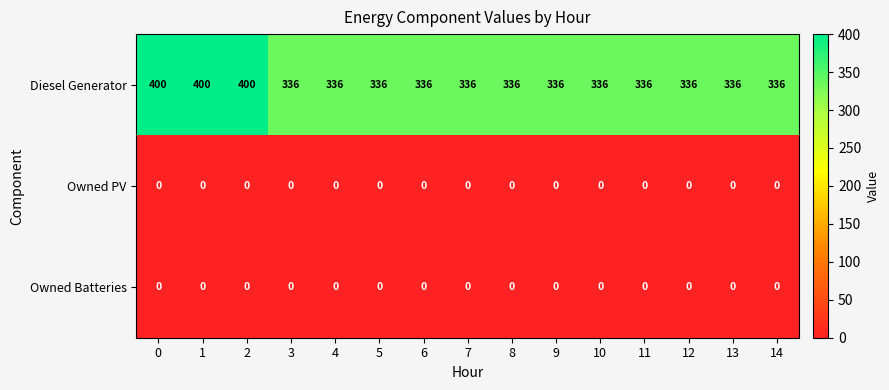

At how many categories does at least one series exceed 50?

15